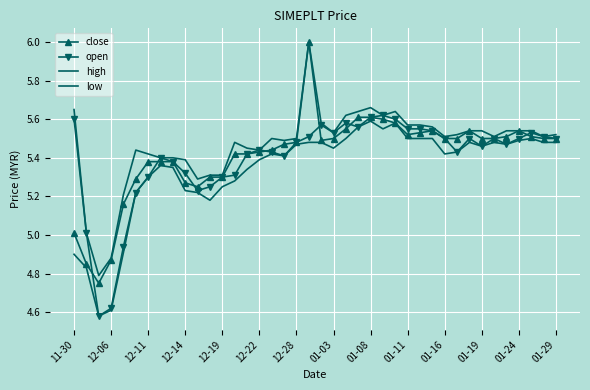

True or false: open and low cross at least once.

False